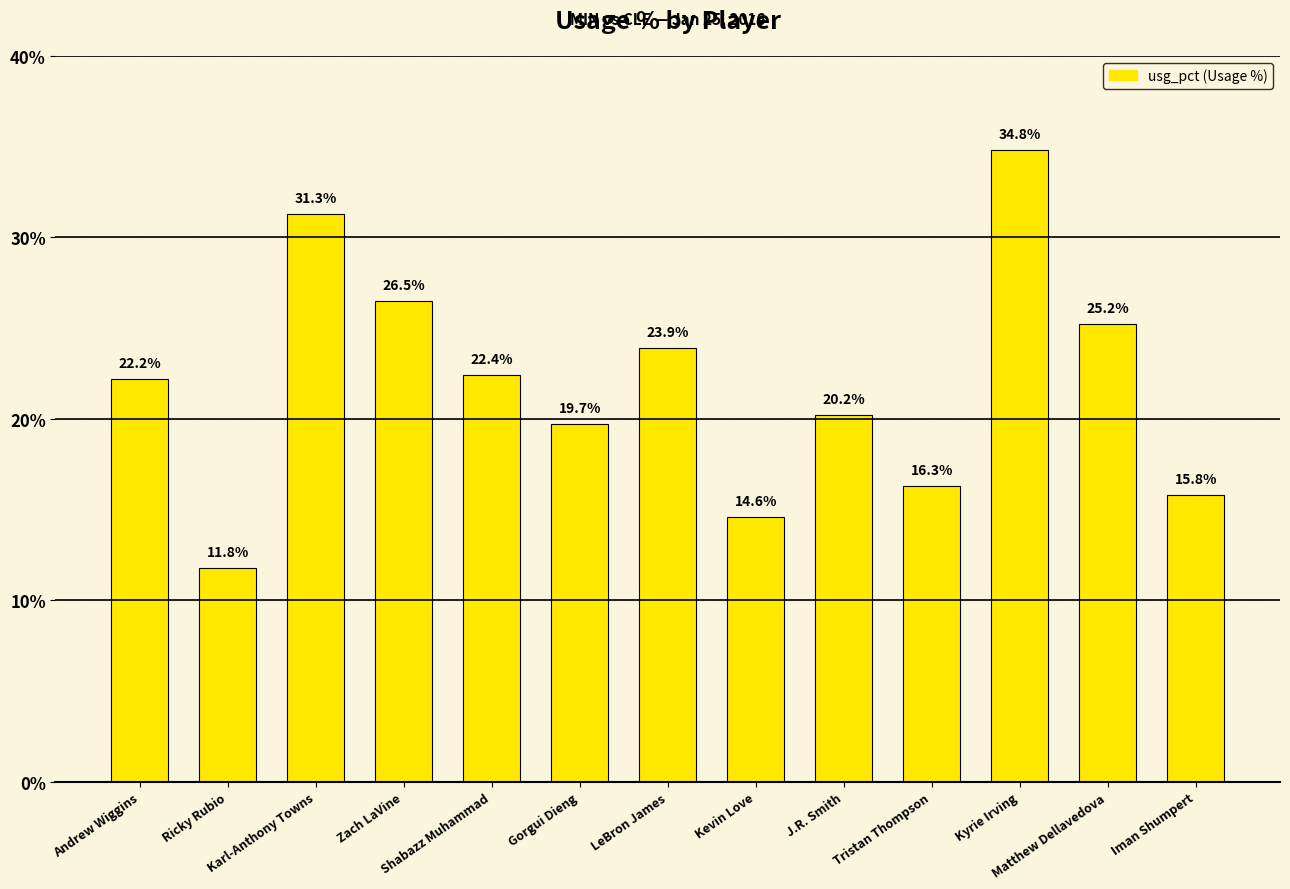

Which label corresponds to the largest value in the chart?

Kyrie Irving